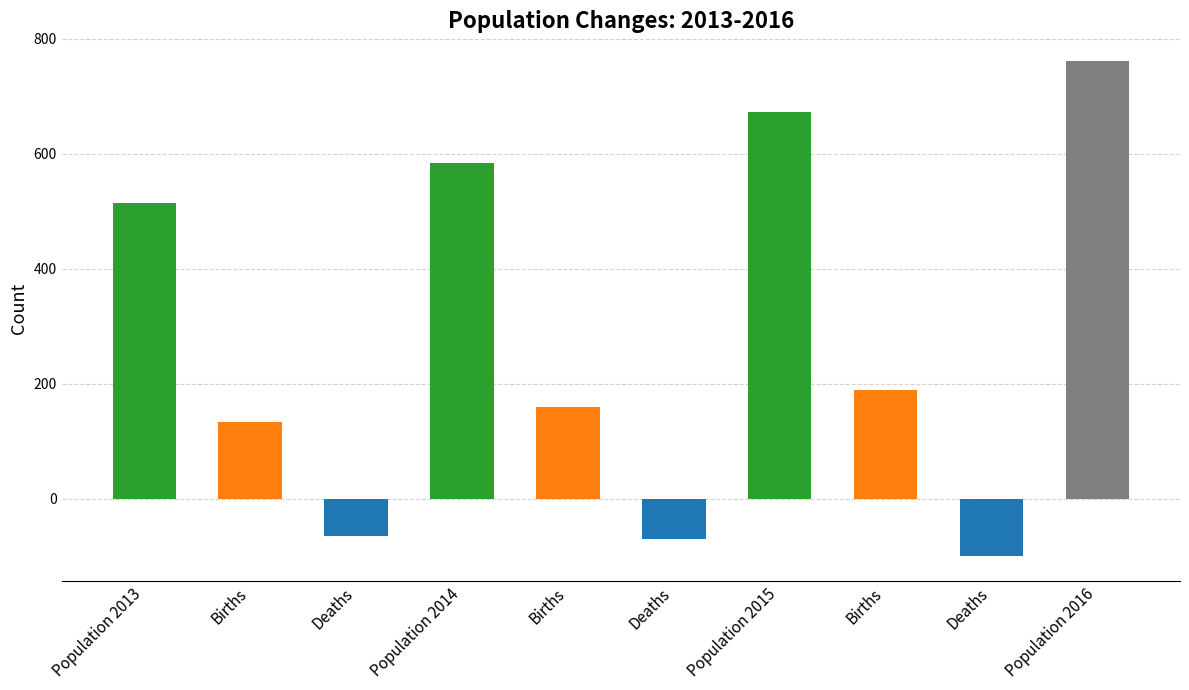

What is the label of the 9th bar from the left?

Deaths